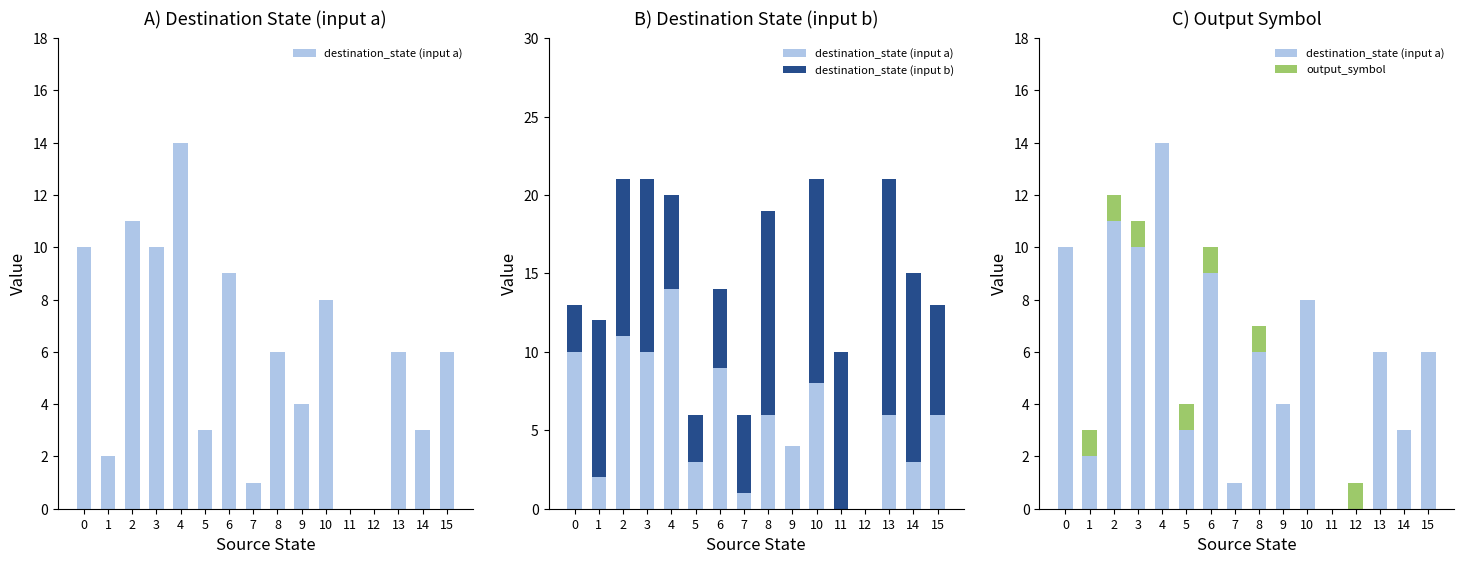

Between 6 and 13, which series saw the biggest shift?

destination_state (input b)